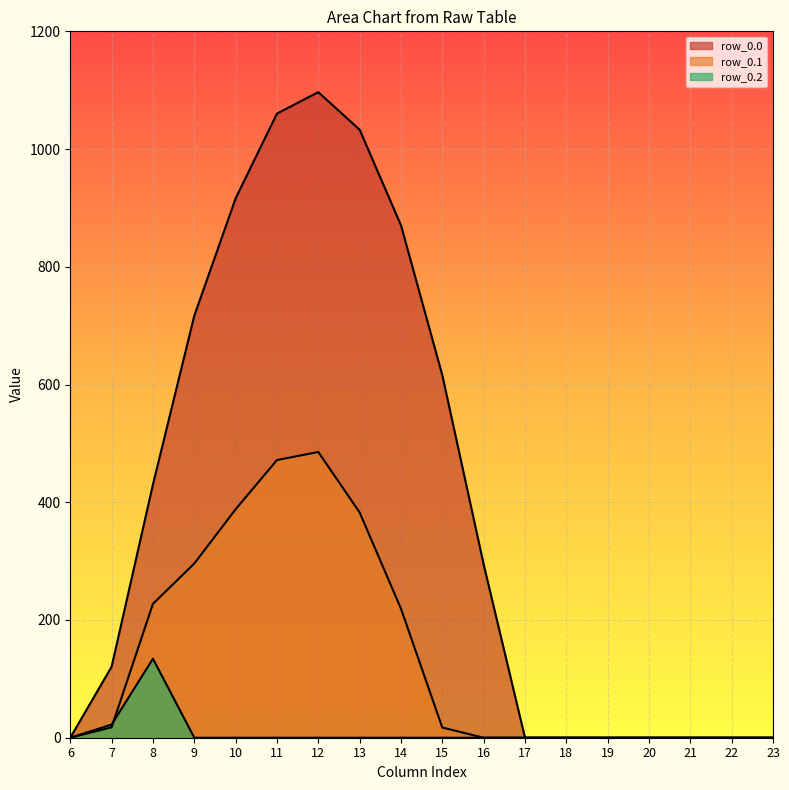

The value of row_0.1 at 19 is 238.5. True or false?

False